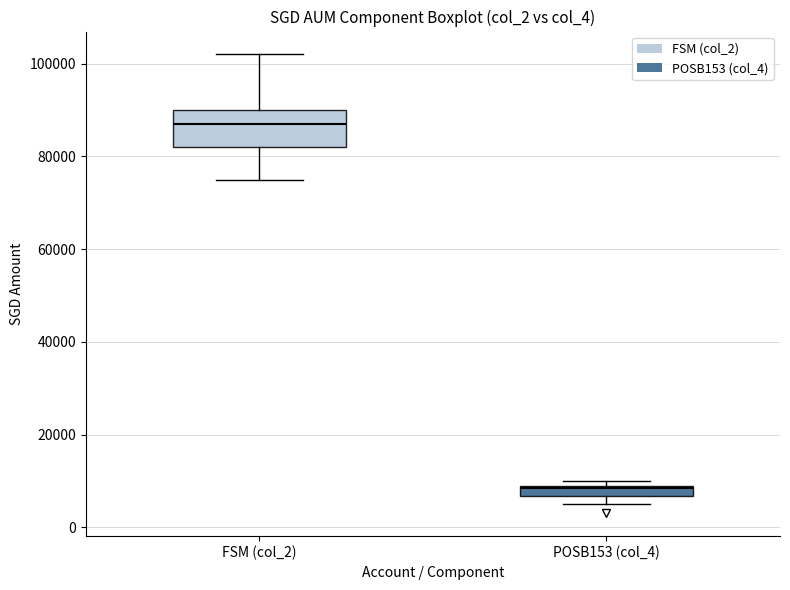

Which box has the highest median line?

FSM (col_2)